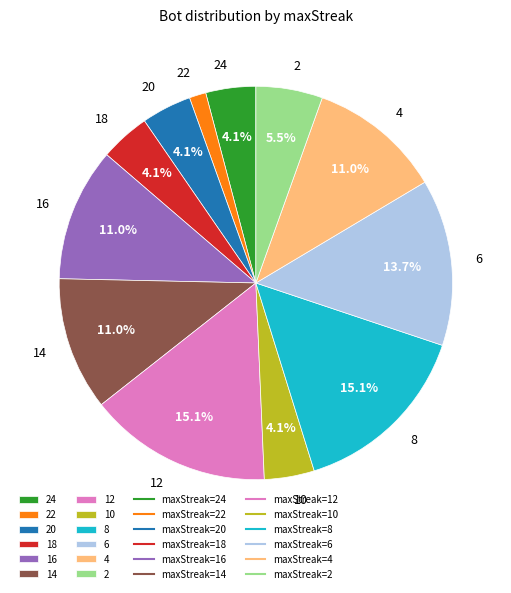

To the nearest percent, what portion does 6 represent?

14%